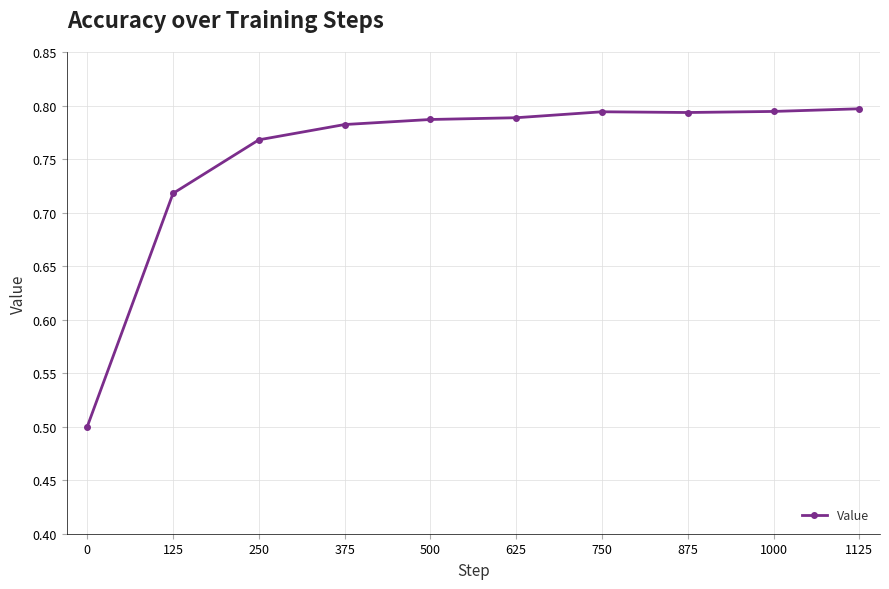

What is the difference between the second highest and minimum values?

0.3